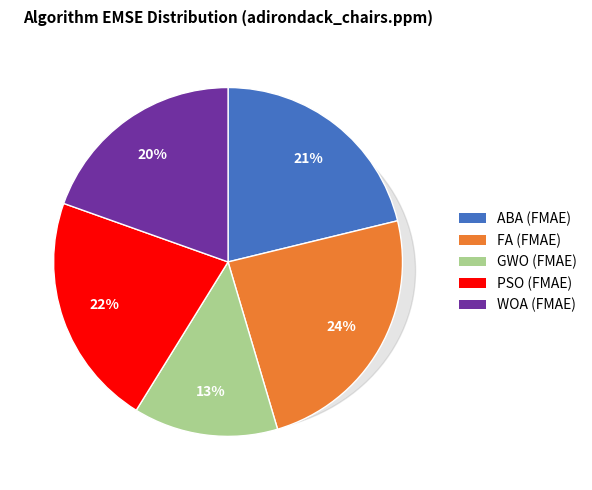

To the nearest percent, what is the combined percentage of GWO and FA?

38%